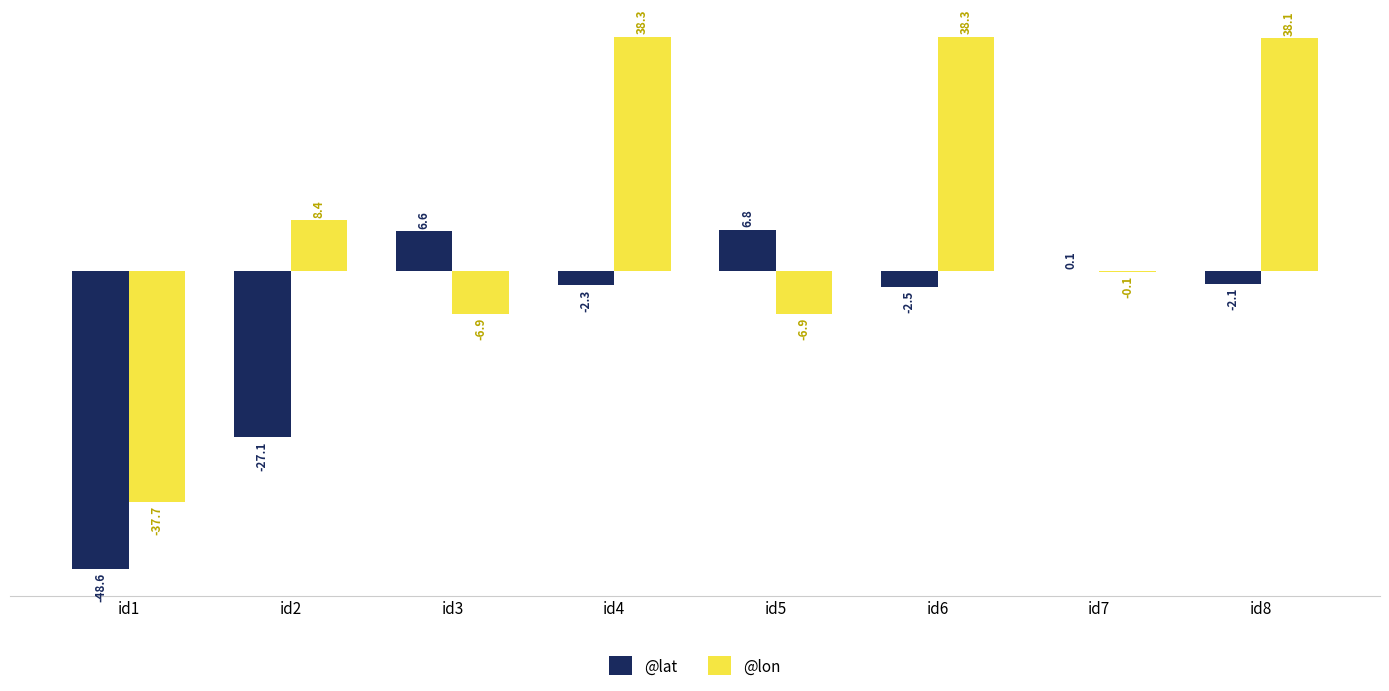

Reading left to right, transcribe all the data shown in this chart.

@lat: -48.6	-27.1	6.6	-2.3	6.8	-2.5	0.1	-2.1
@lon: -37.7	8.4	-6.9	38.3	-6.9	38.3	-0.1	38.1